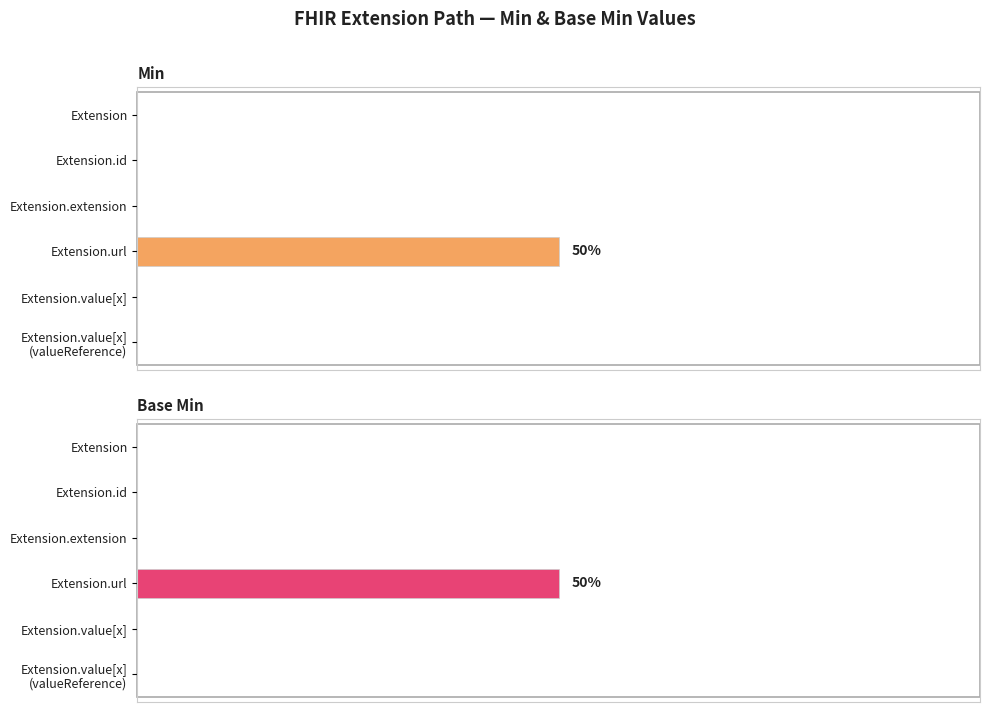

Which series has the widest spread of values?

Min